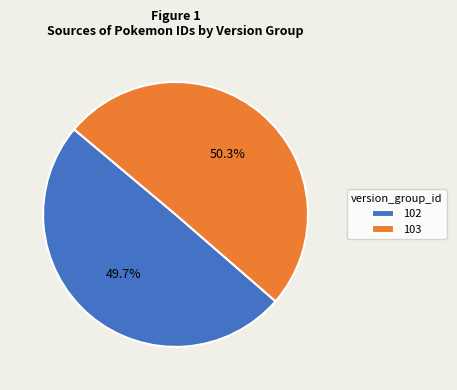

To the nearest percent, what is the combined percentage of 102 and 103?

100%